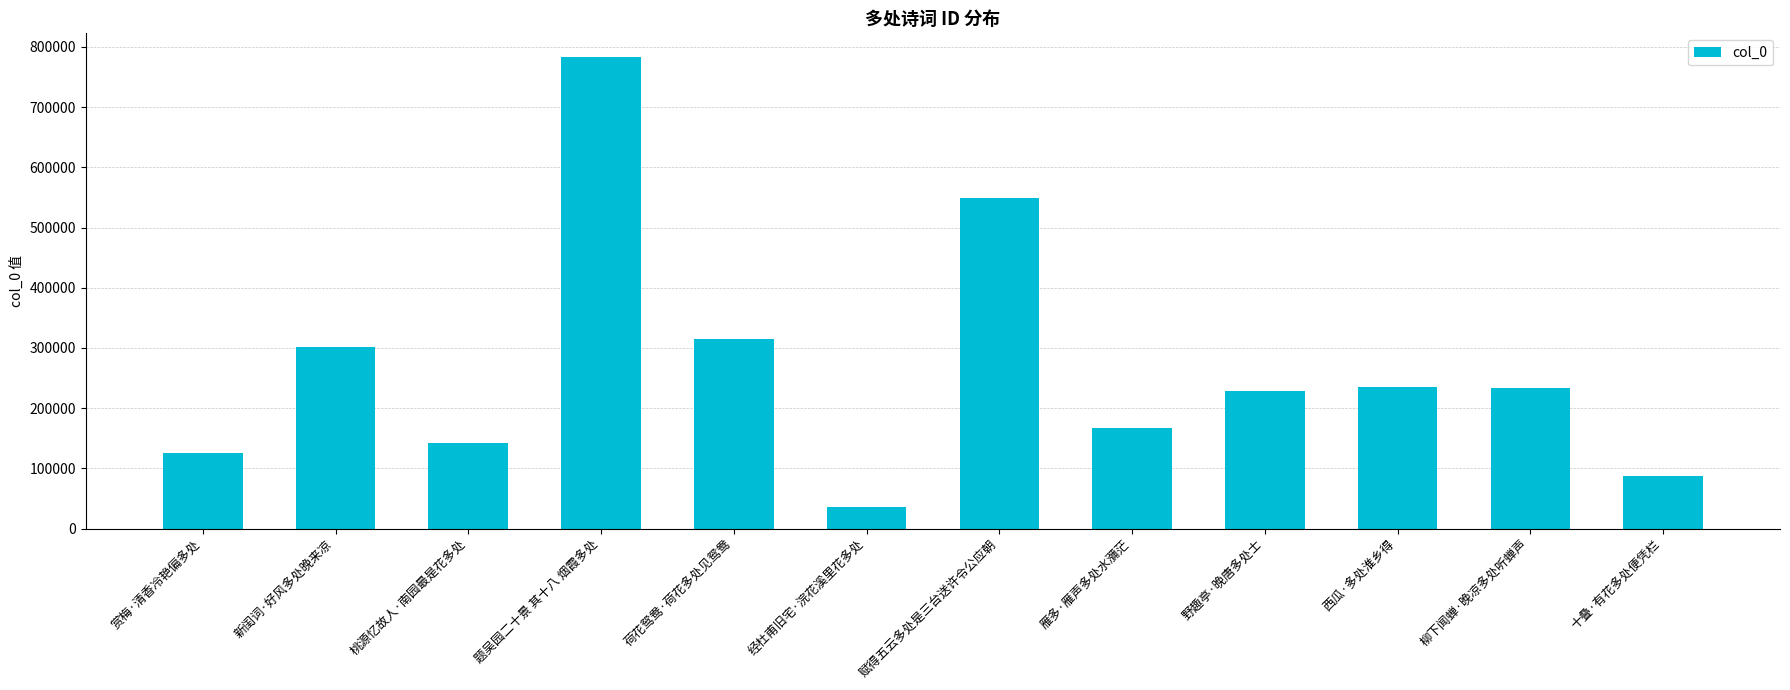

Which category has the highest value across all series?

题吴园二十景 其十八 烟霞多处